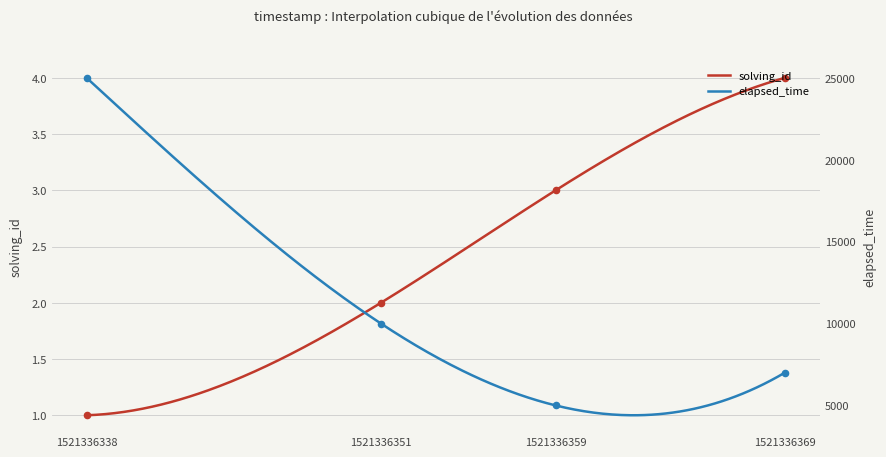

True or false: solving_id has a value of 0.6 at 1521336338.

False